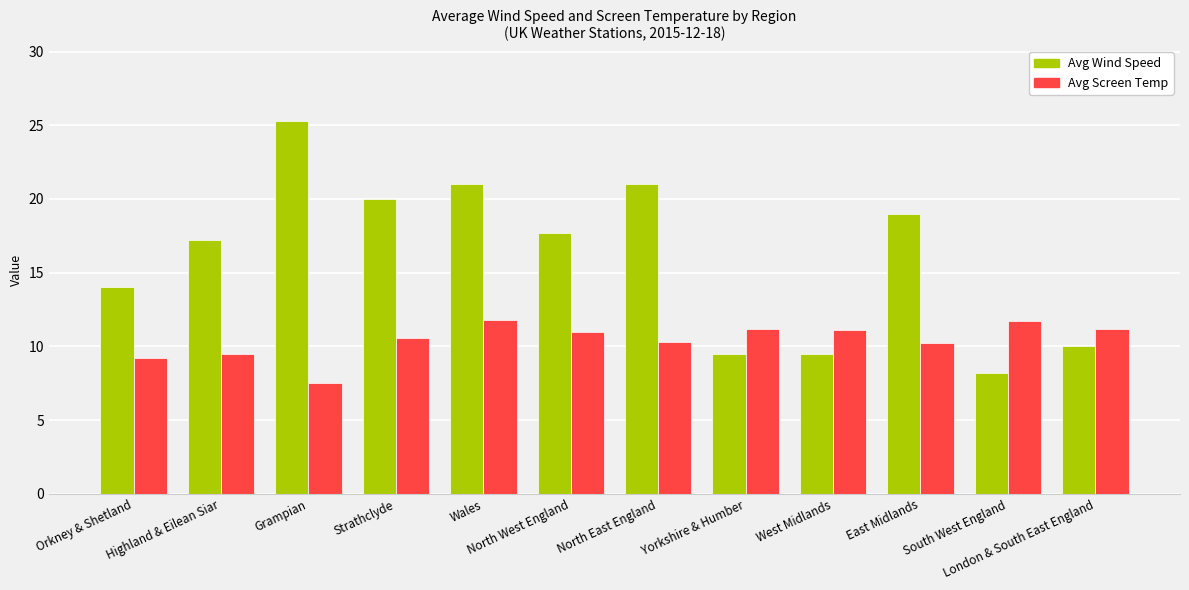

Does the chart contain any negative values?

No